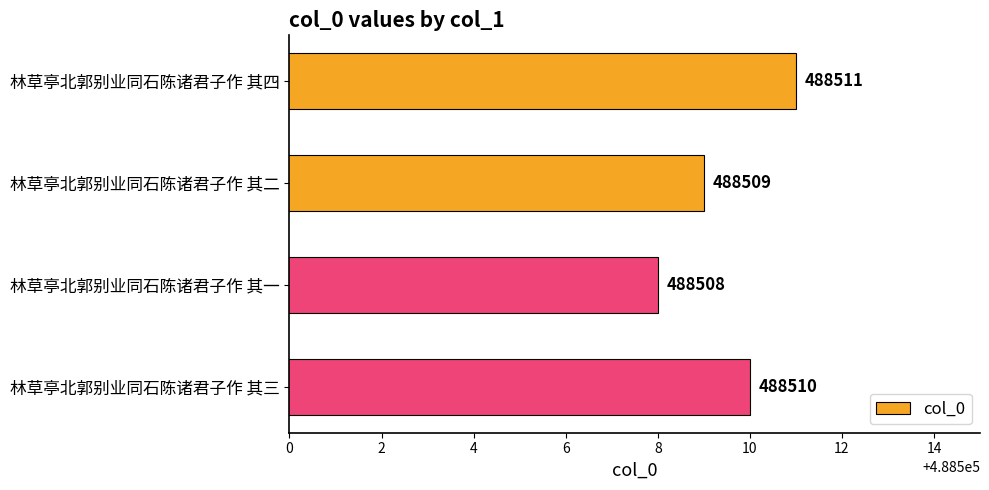

Between 林草亭北郭别业同石陈诸君子作 其三 and 林草亭北郭别业同石陈诸君子作 其一, which is larger?

林草亭北郭别业同石陈诸君子作 其三